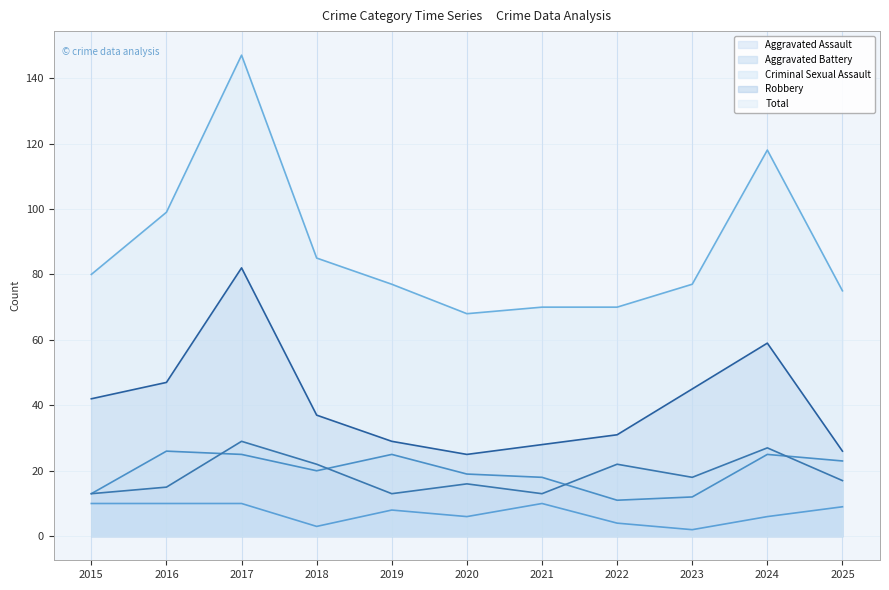

At which category does the chart reach its minimum across all series?

2023